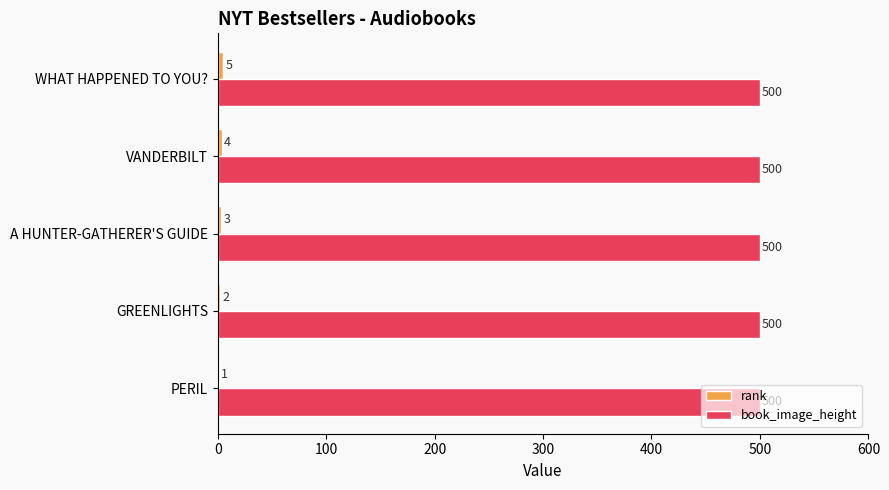

What is the sum of all book_image_height values?

2500